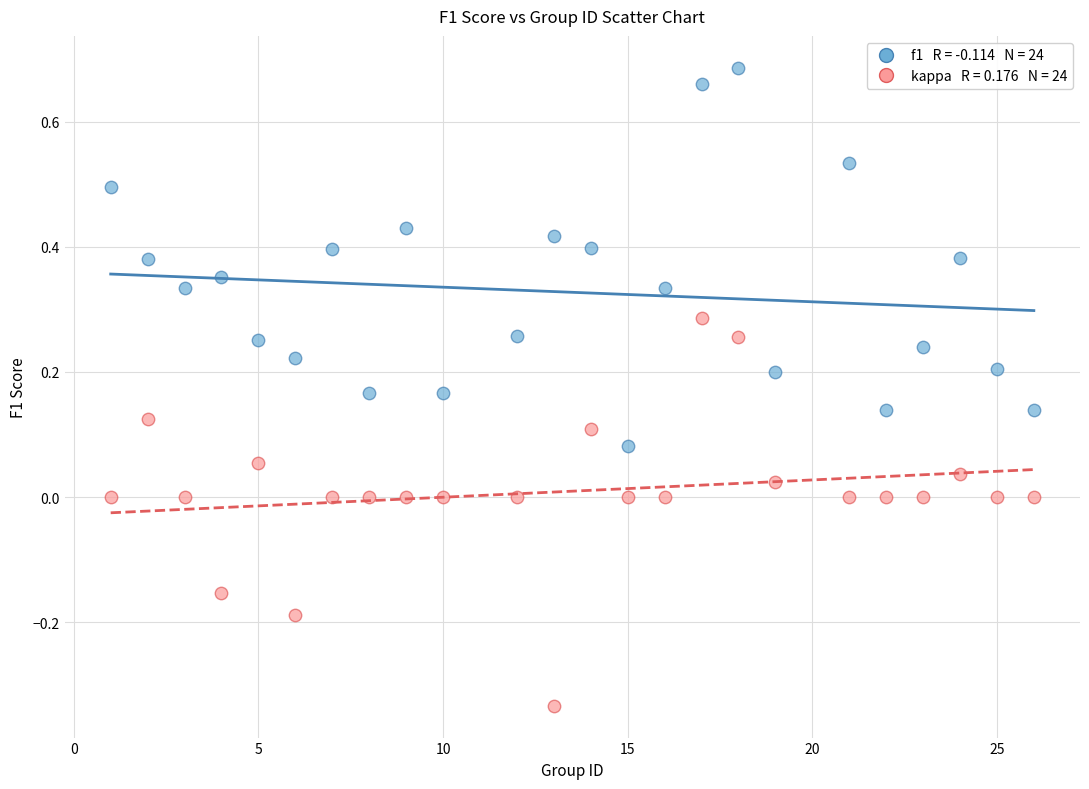

Across all data points, what is the range of X values (max minus min)?

25.0